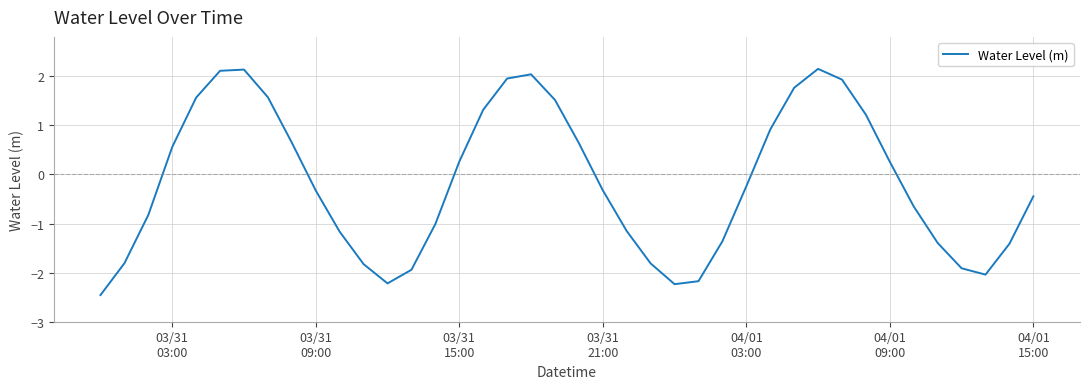

What is the minimum value shown in the chart?

-2.5